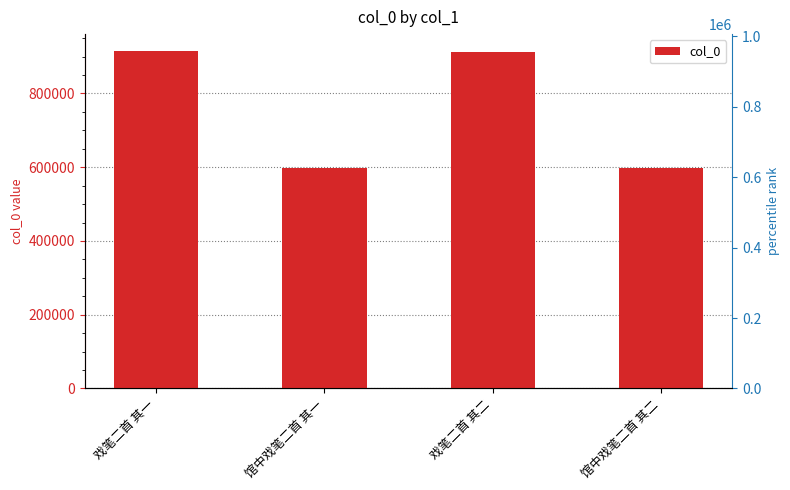

Rank the categories by value from highest to lowest.

戏笔二首 其一, 戏笔二首 其二, 馆中戏笔二首 其二, 馆中戏笔二首 其一